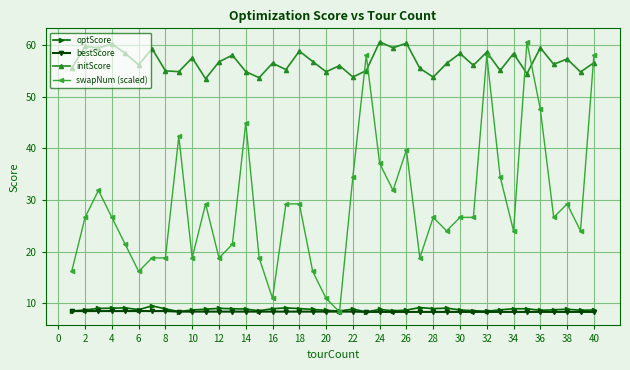

Which series has the largest total across all categories?

initScore